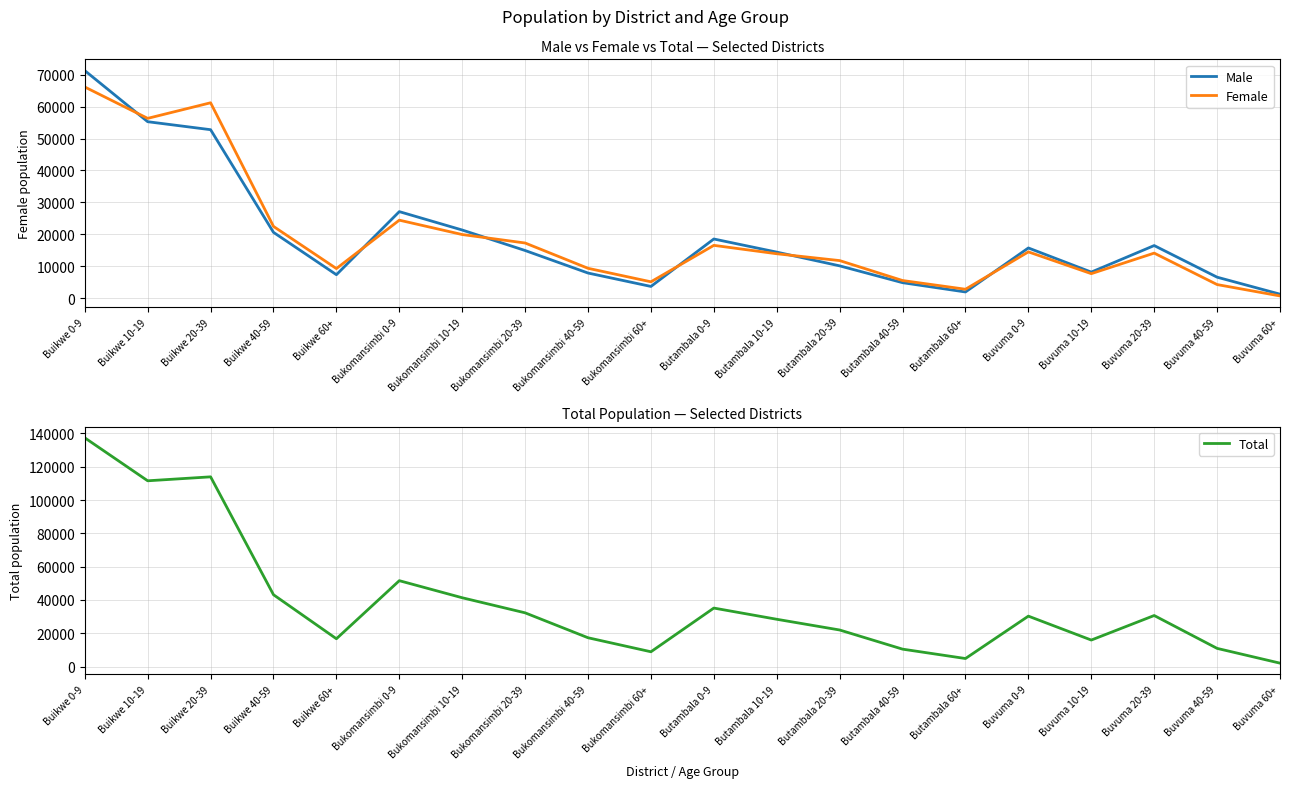

What is the average value of the Male series?

19046